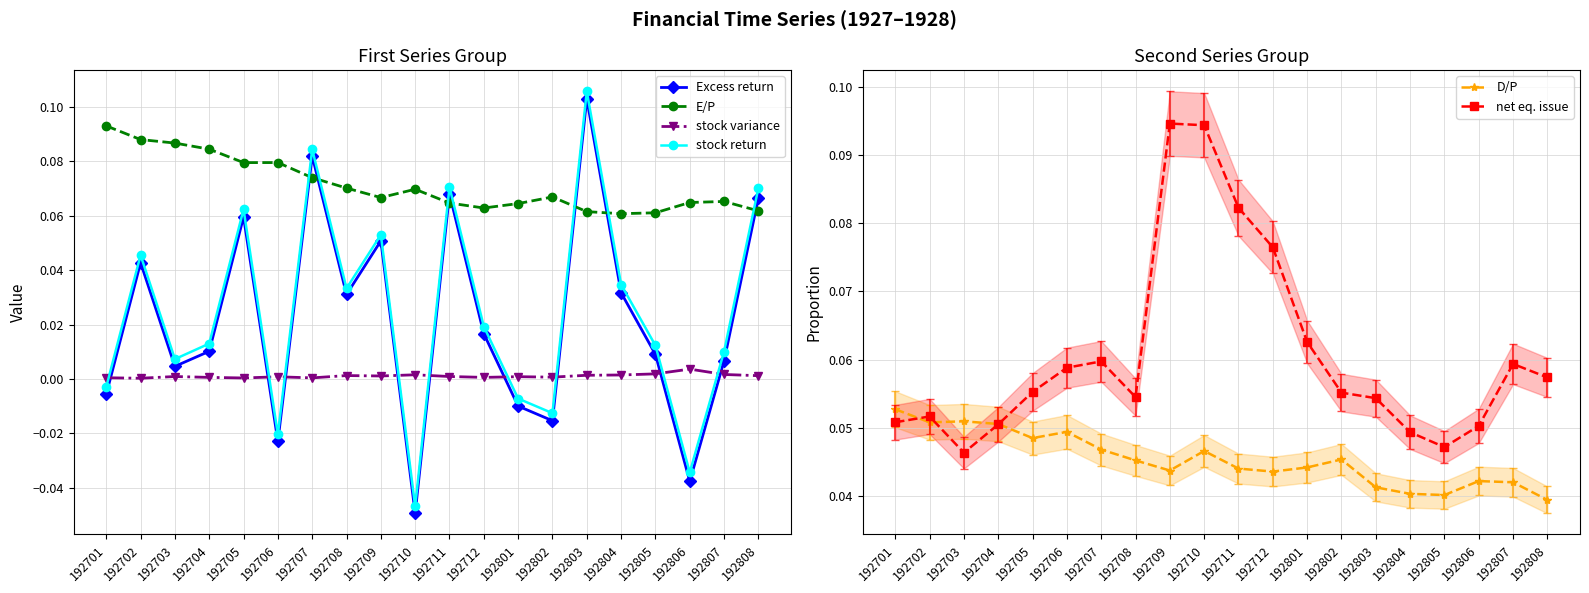

Which label corresponds to the largest value in the chart?

192803